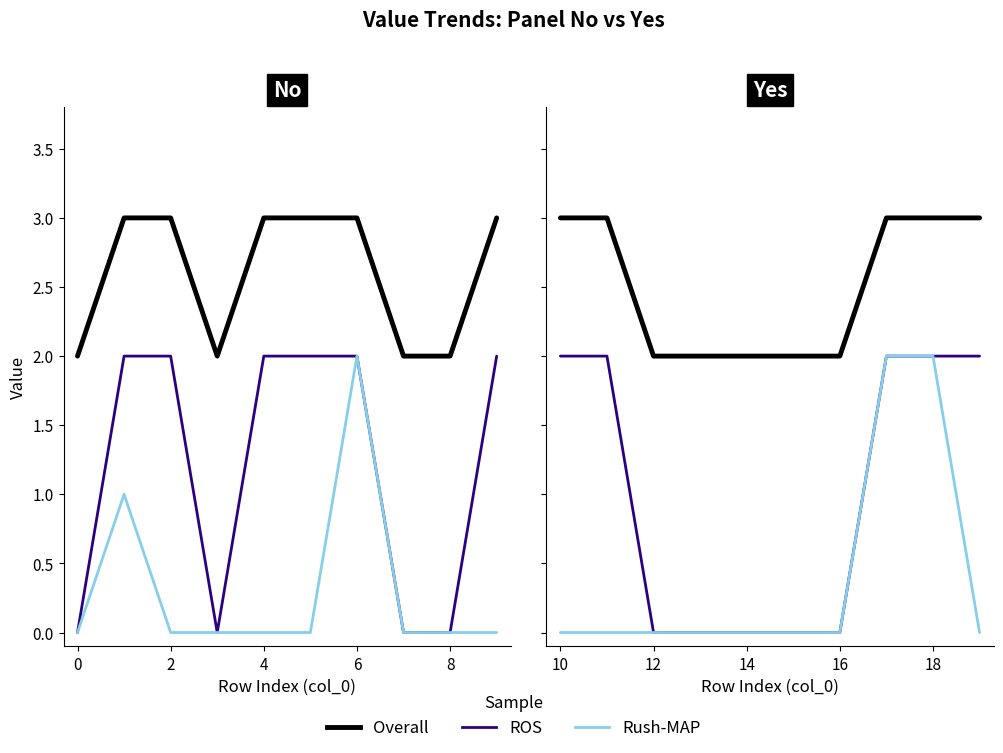

The value of col_7 at 10 is 1. True or false?

False